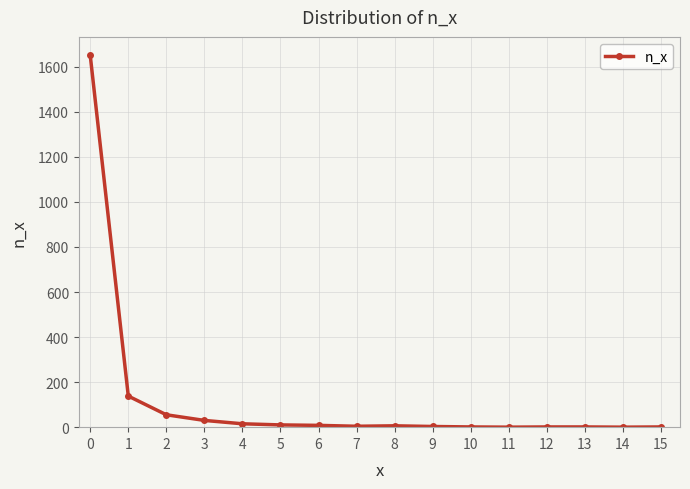

What is the maximum value shown in the chart?

1650